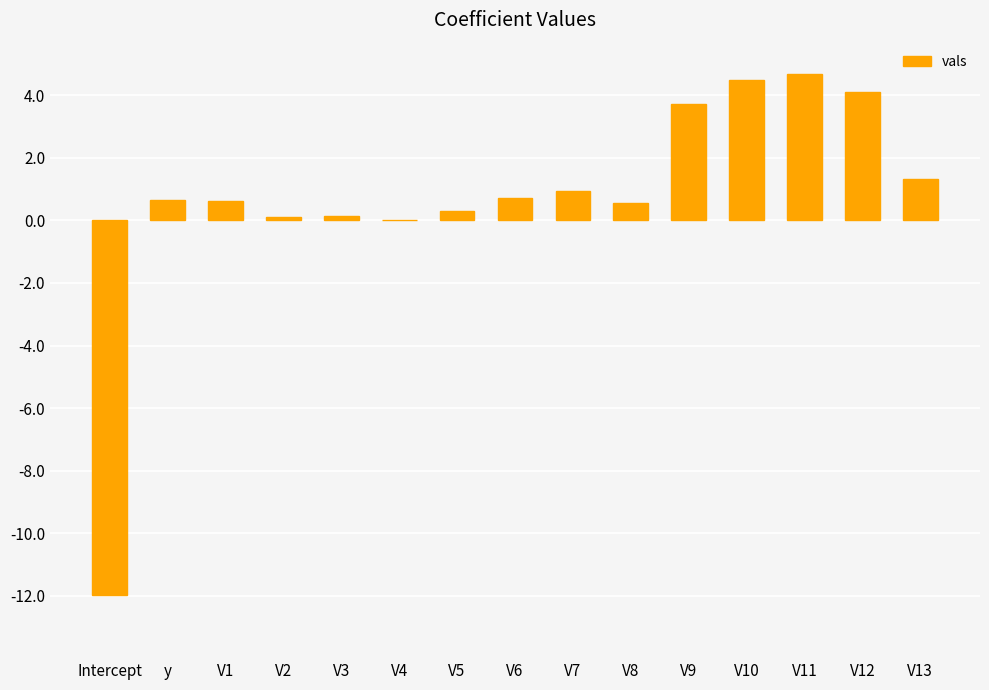

What is the sum of all values?

10.4